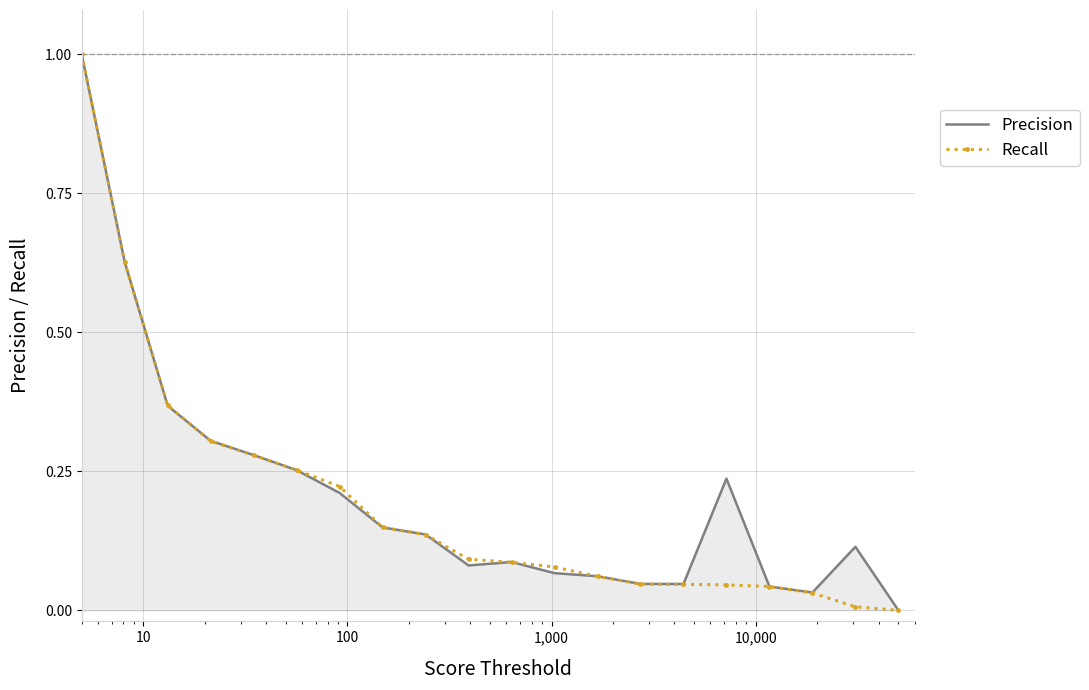

What is the maximum value for Recall?

1.0